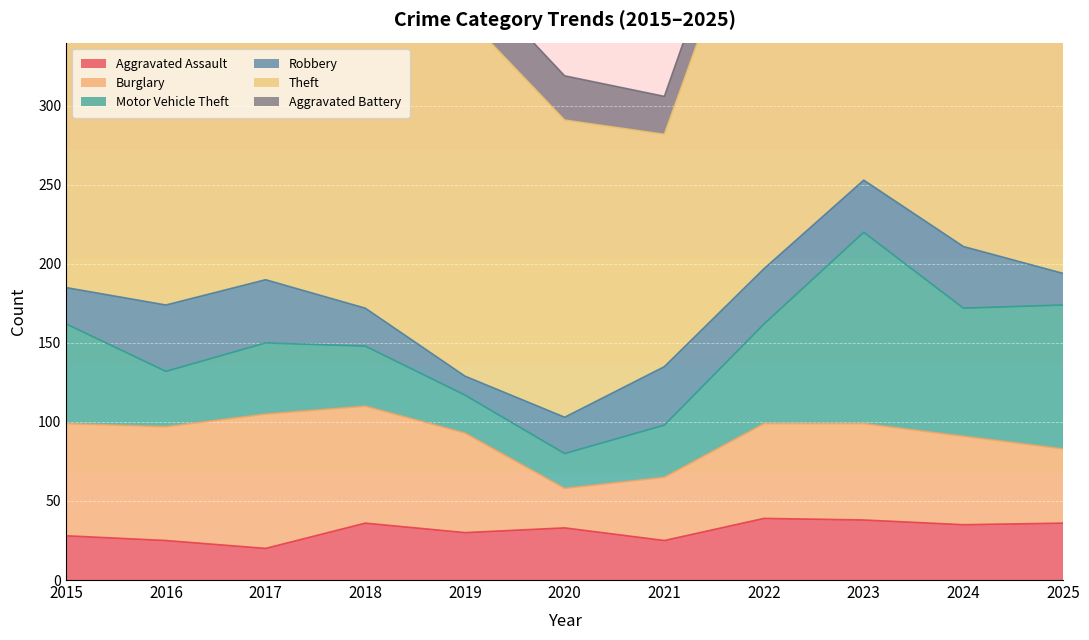

What is the value of the Robbery point at the 5th from the left?

12